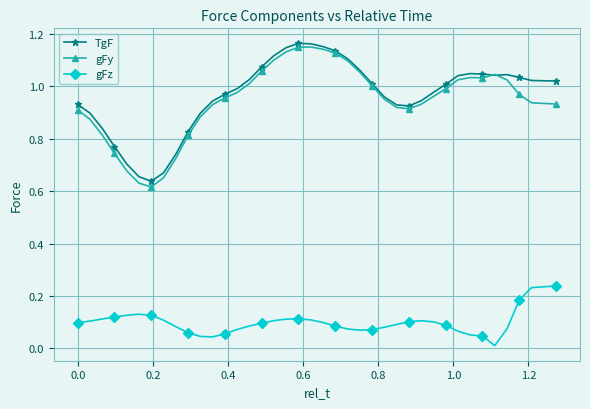

True or false: gFz and TgF intersect in this chart.

False